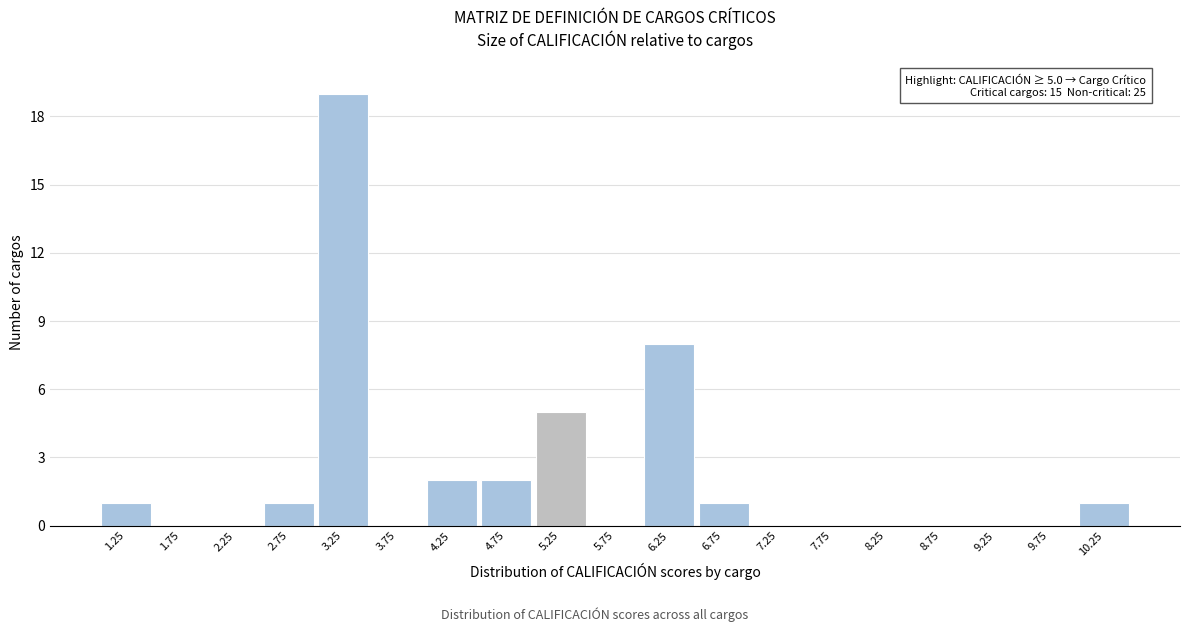

Over which range of the x-axis is the bar tallest?

3.0 to 3.5